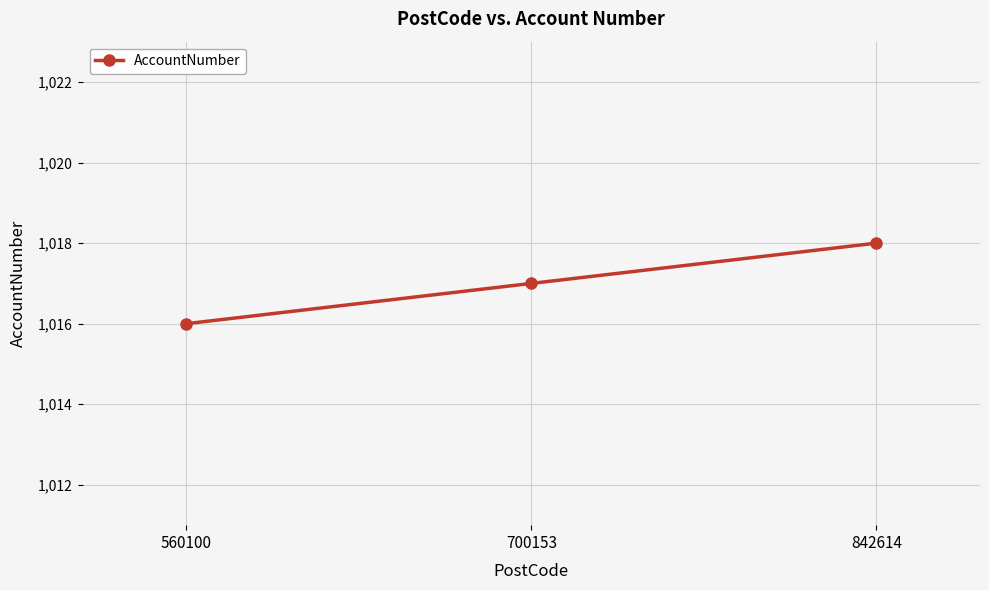

List the labels in order of value, largest first.

842614, 700153, 560100